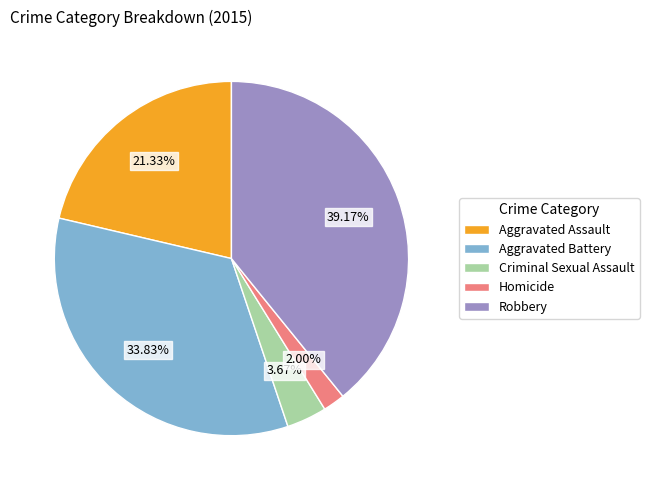

Count the number of slices in the pie.

5